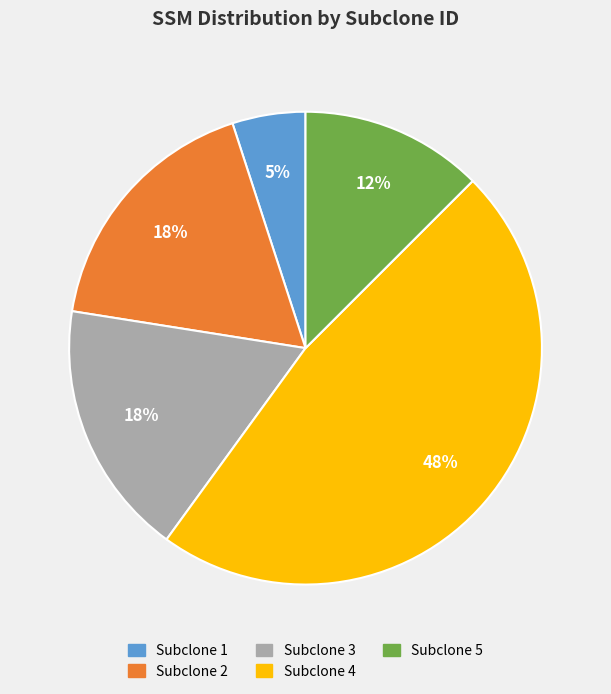

Is it true that Subclone 4 is 57% of the pie?

False